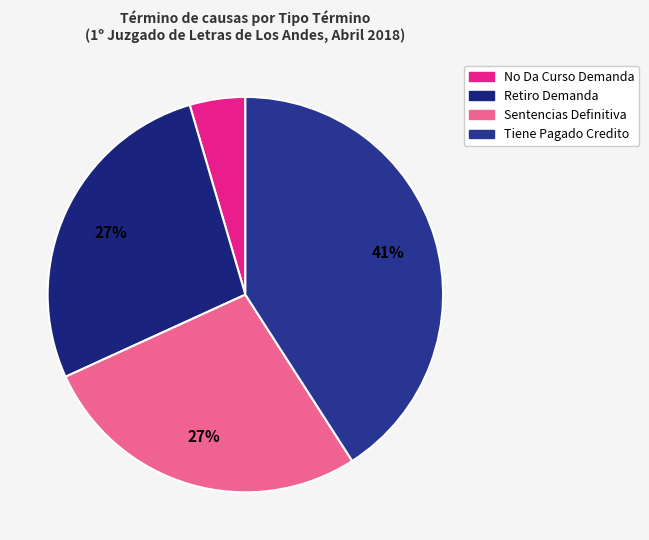

Does Retiro Demanda represent more than half of the total?

No